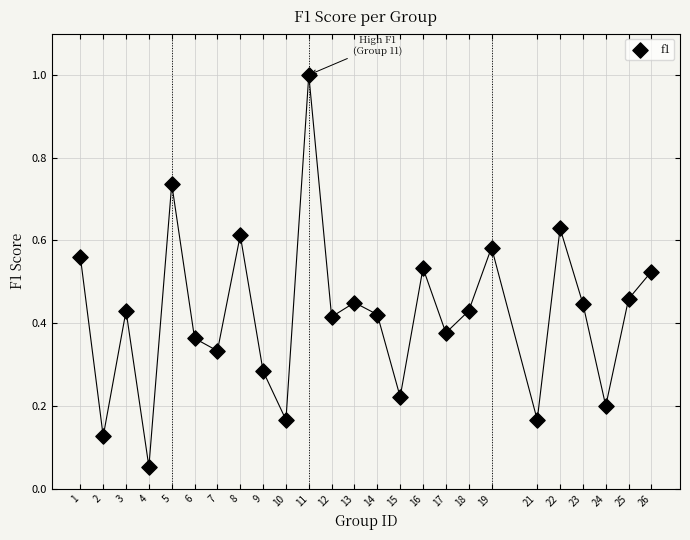

What is the range of Y values (max minus min)?

0.9